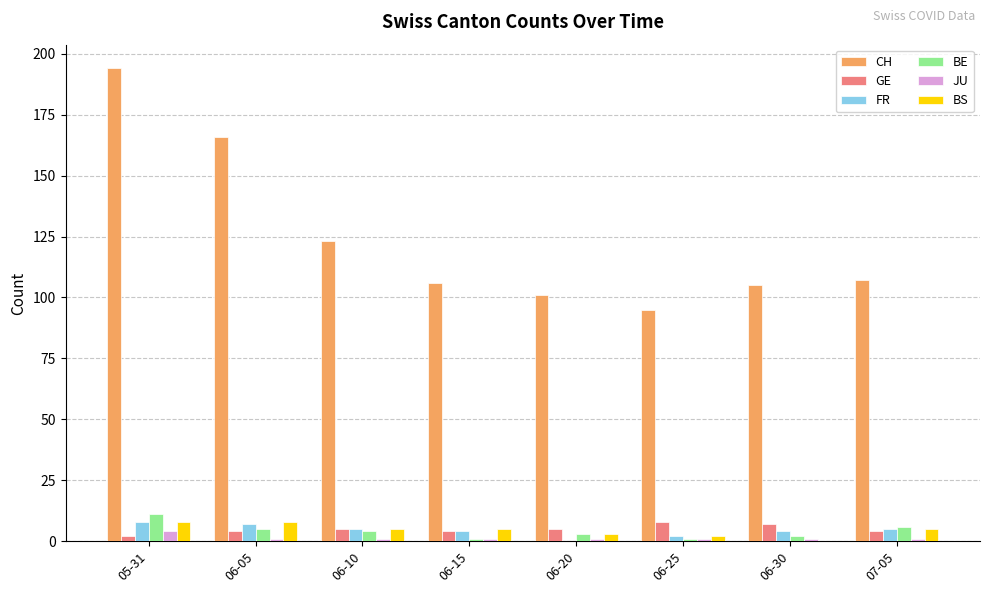

Between 05-31 and 07-05, which series saw the biggest shift?

CH